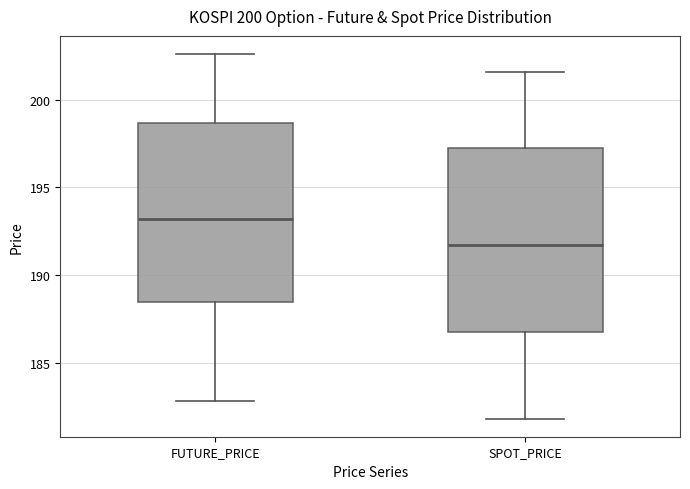

Reading left to right, transcribe this box plot: for each box, give where its median line is, the range the box spans, and where its two whiskers end, as read against the y-axis. The values are not printed on the chart, so give them approximately, as read against the axis.

FUTURE_PRICE: median 193.0, box 188.5 to 198.5, whiskers 183.0 to 202.5
SPOT_PRICE: median 191.5, box 187.0 to 197.5, whiskers 182.0 to 201.5